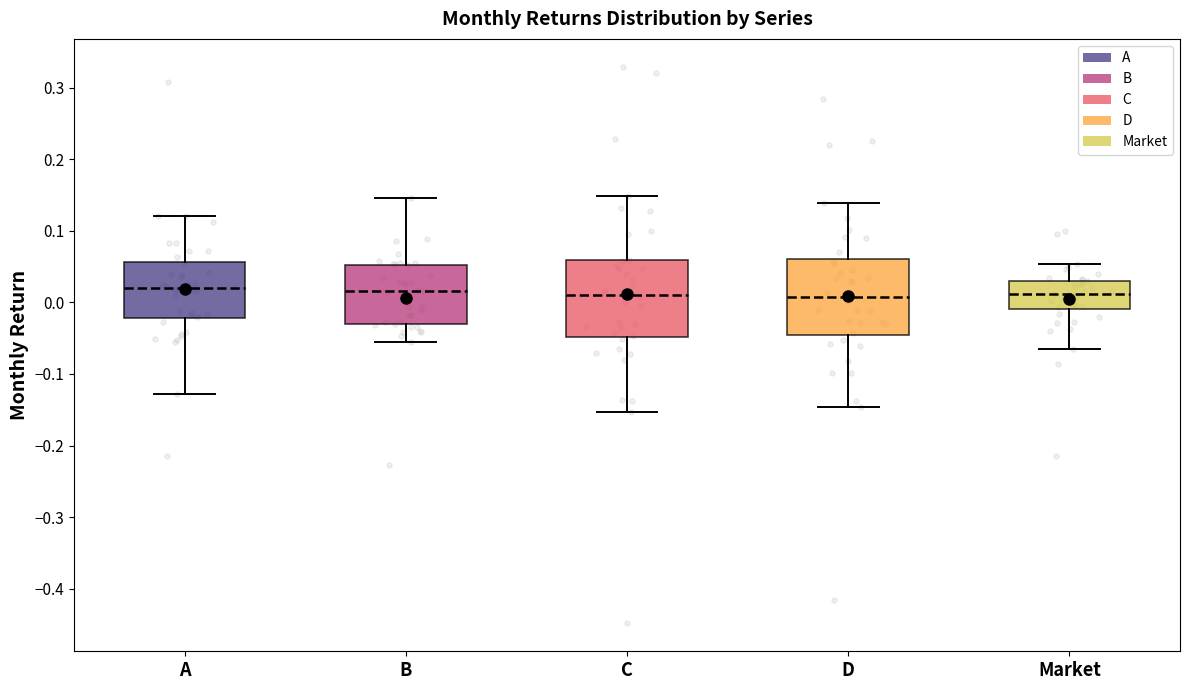

Where does the upper whisker of the box for C end on the y-axis? The values are not printed on the chart, so give them approximately, as read against the axis.

0.15